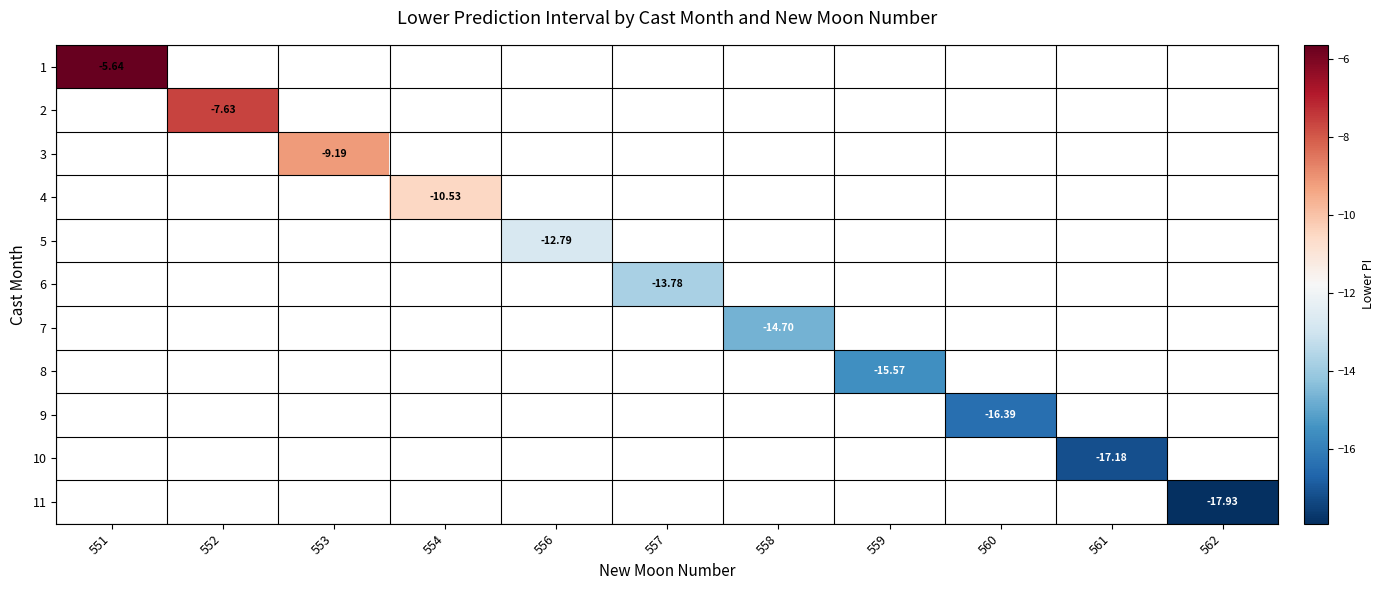

Which series has the largest range (max minus min)?

1